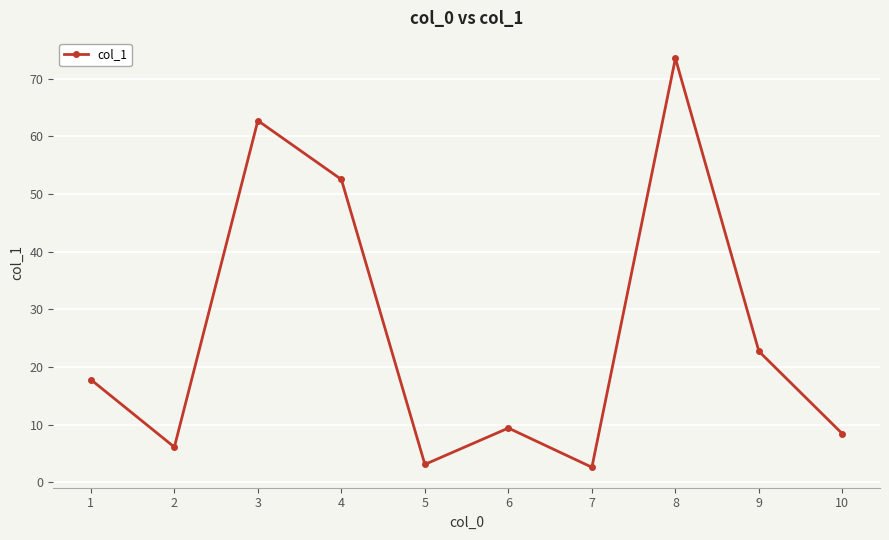

Count the number of data series in this chart.

1